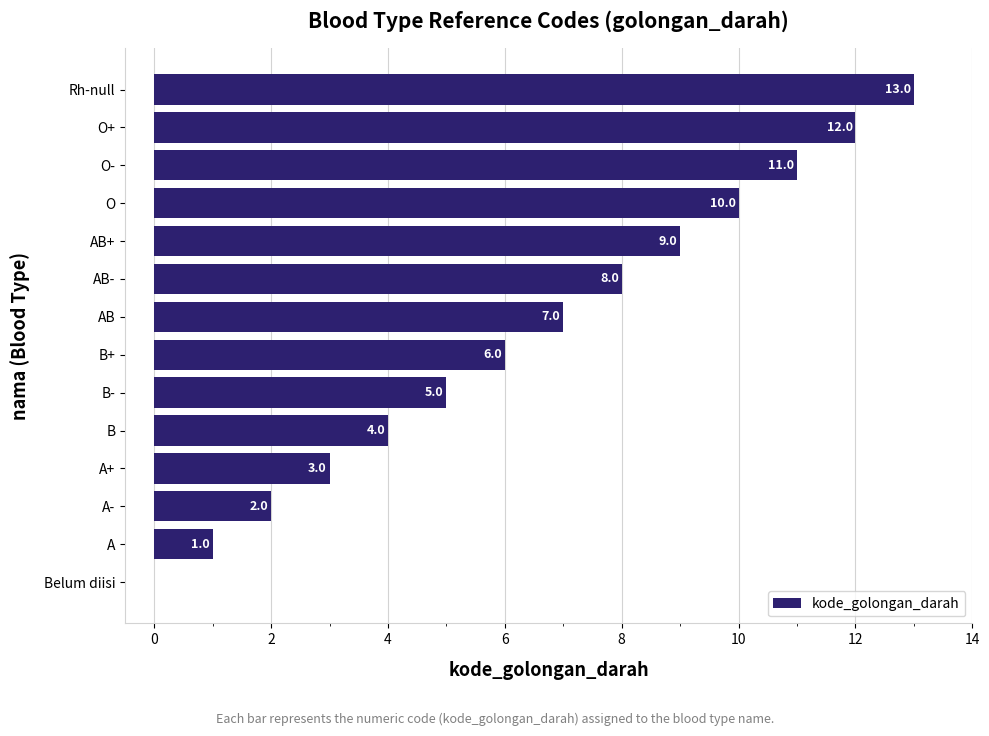

What value does the data have at O, to the nearest 5?

10